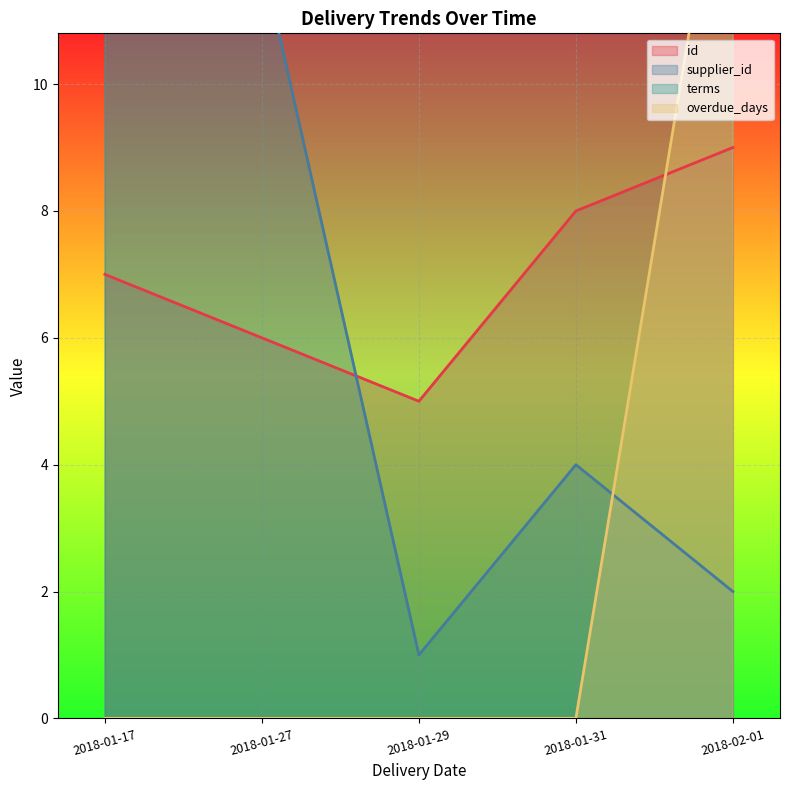

What is the difference between the overdue_days values at 2018-01-17 and 2018-02-01?

15